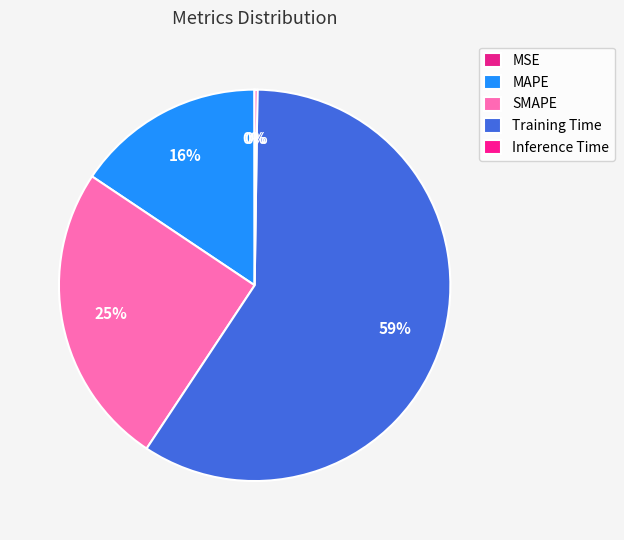

To the nearest percent, what portion does SMAPE represent?

25%